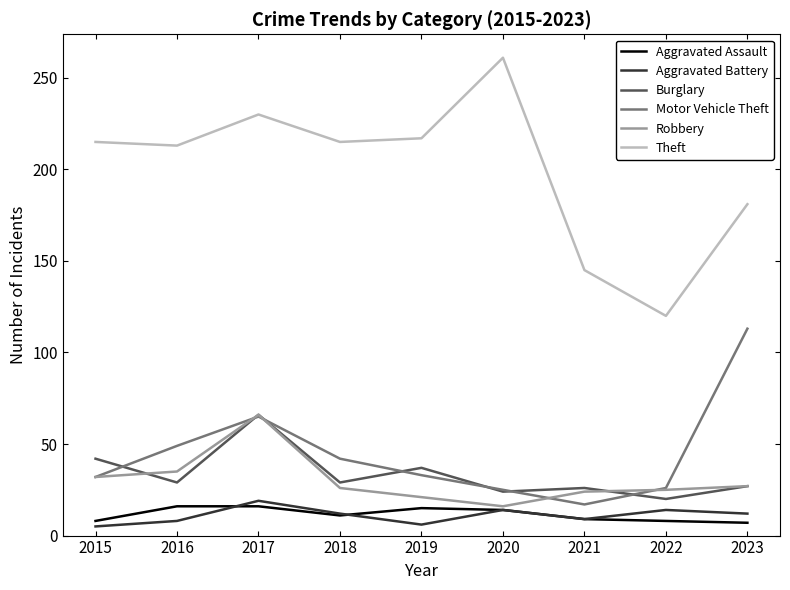

Which series has the largest total across all categories?

Theft